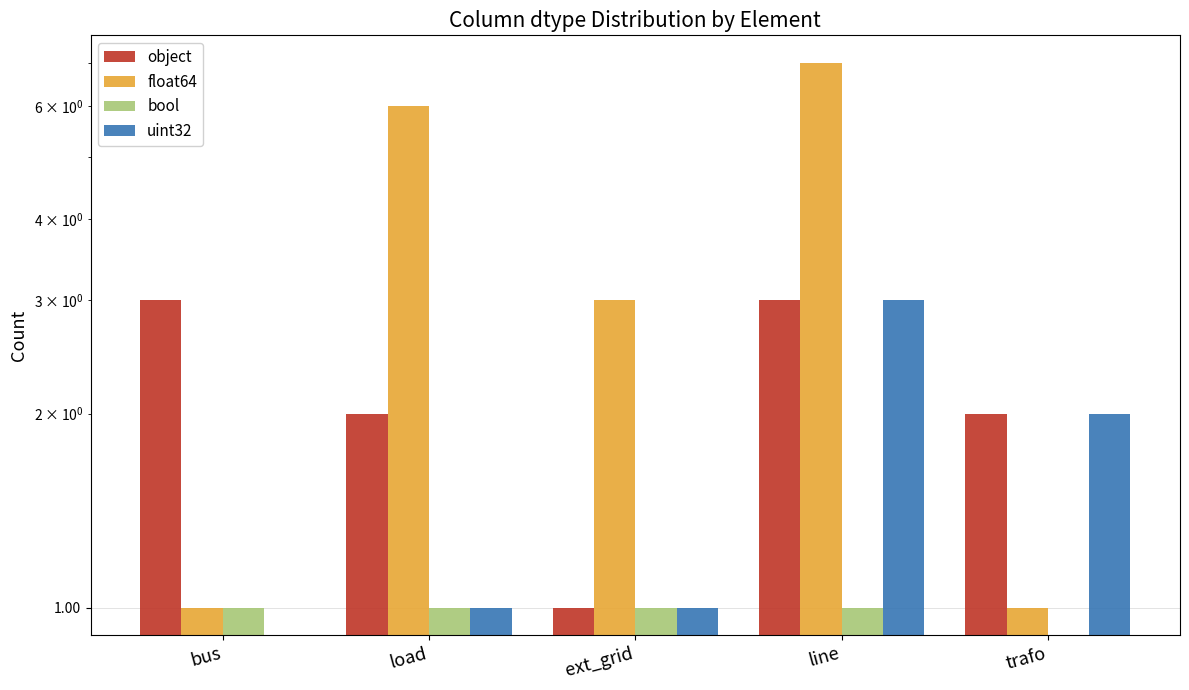

What is the greatest value displayed?

7